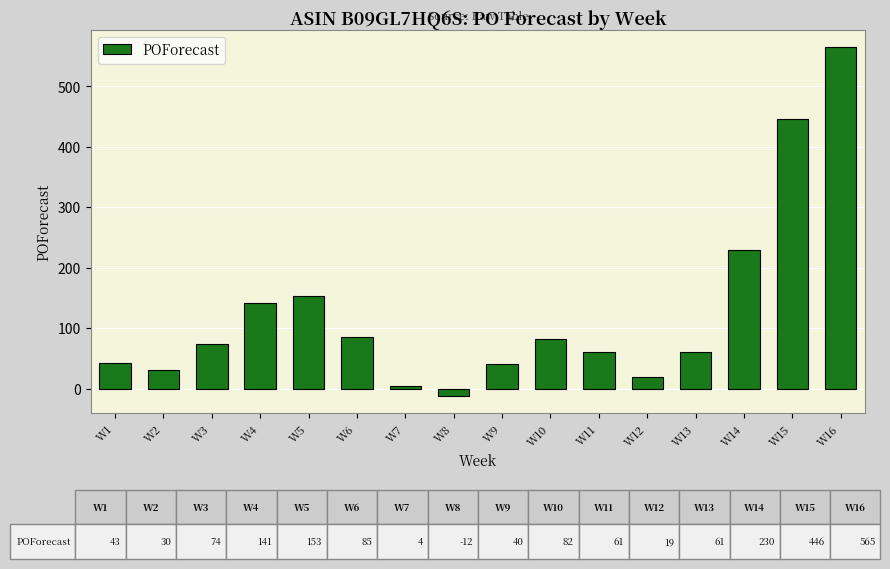

How many data points are less than 74?

8